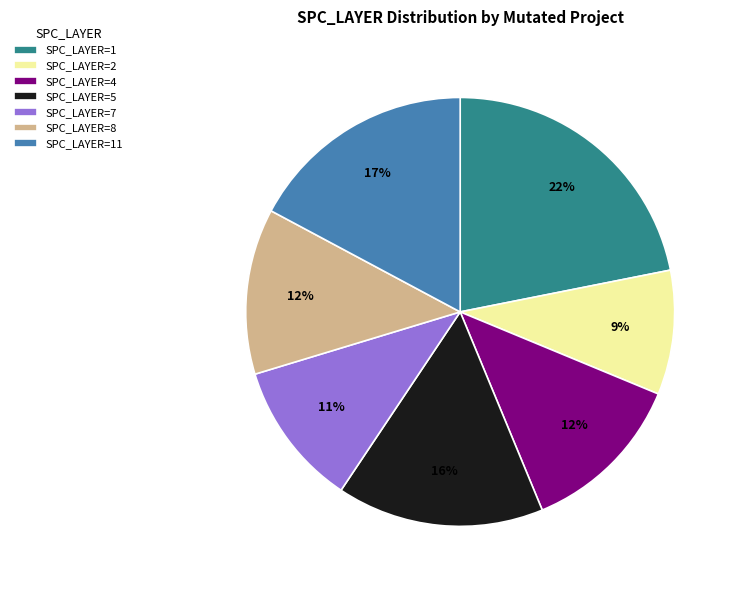

How many segments does this pie chart have?

7